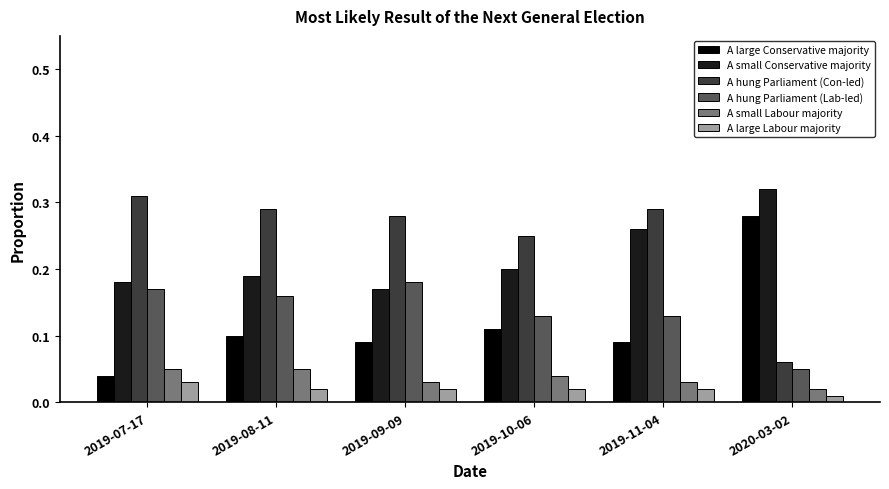

How many A hung Parliament (Lab-led) values are between 0 and 1?

6